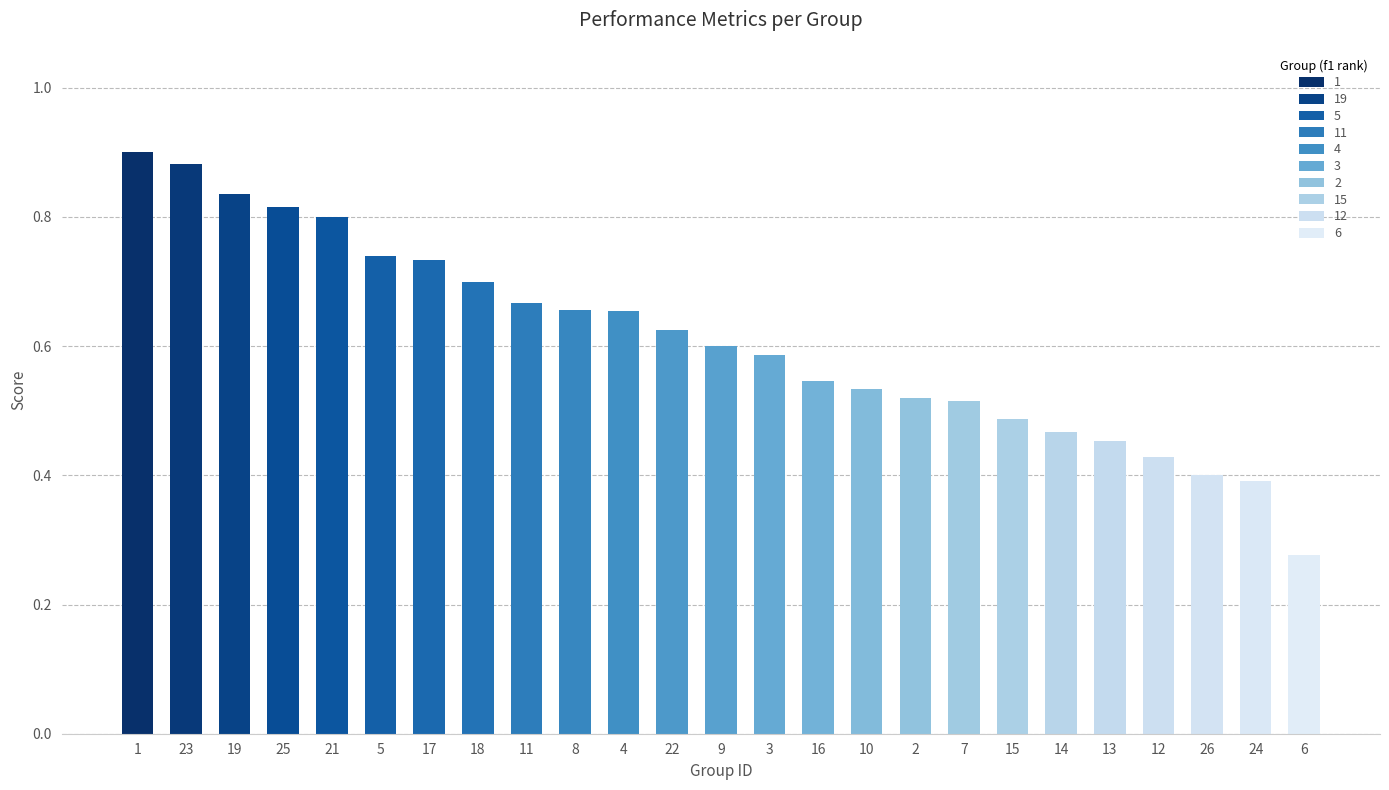

At which label is the value closest to 0?

6